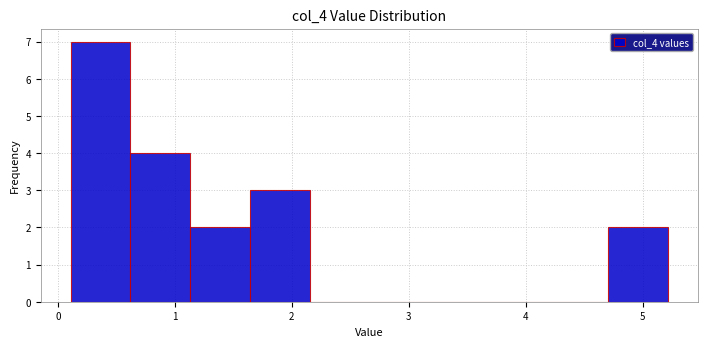

How tall is the bar that spans 1.1 to 1.6 on the x-axis? Neither the bar edges nor the heights are printed on the chart, so give them approximately, as read against the axes.

2